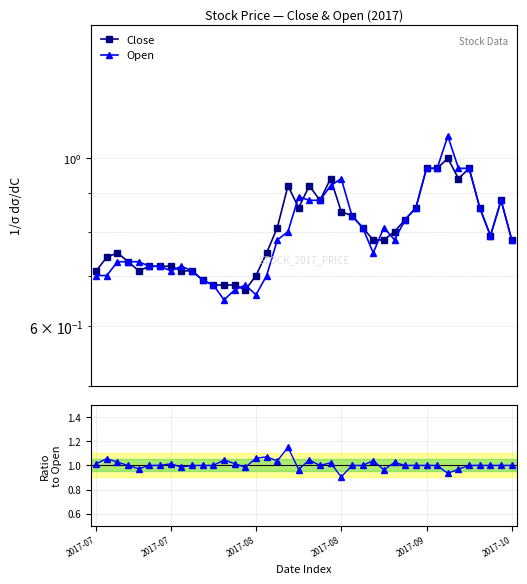

Read the Open value at 2017-08.

0.7